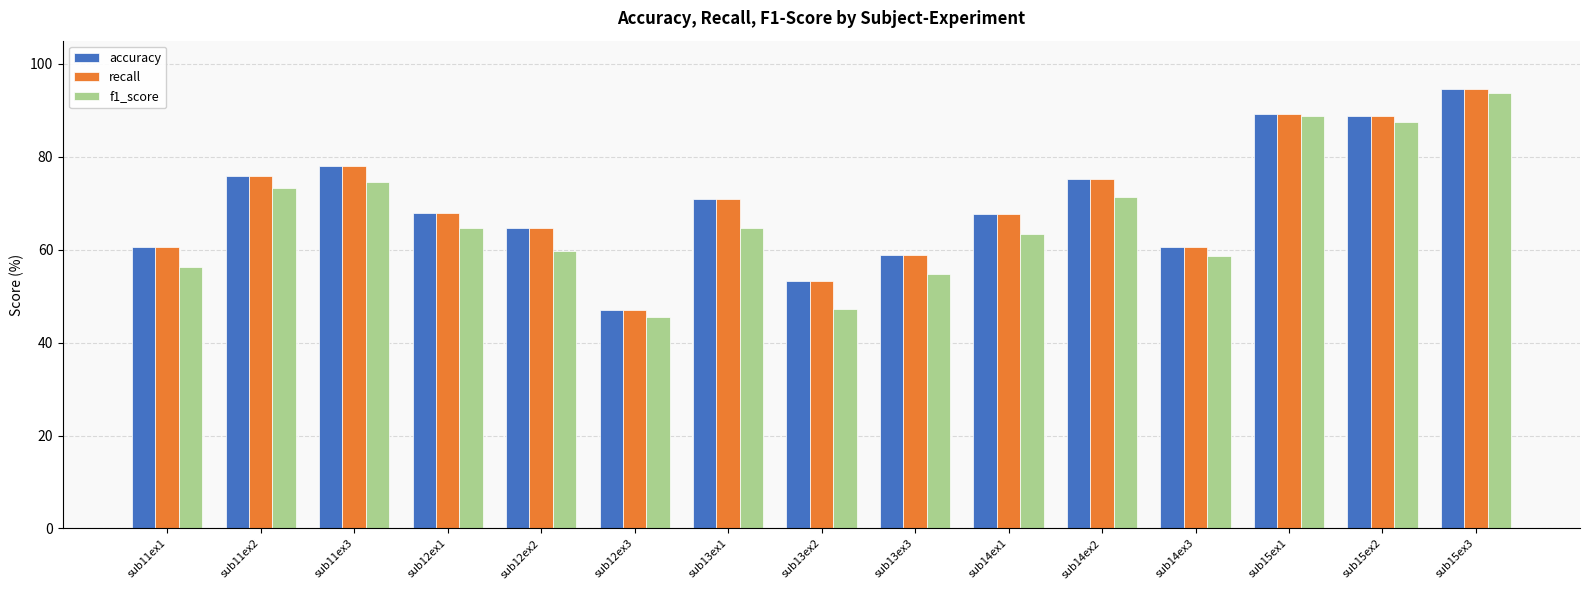

True or false: accuracy has a value of 15.2 at sub12ex1.

False